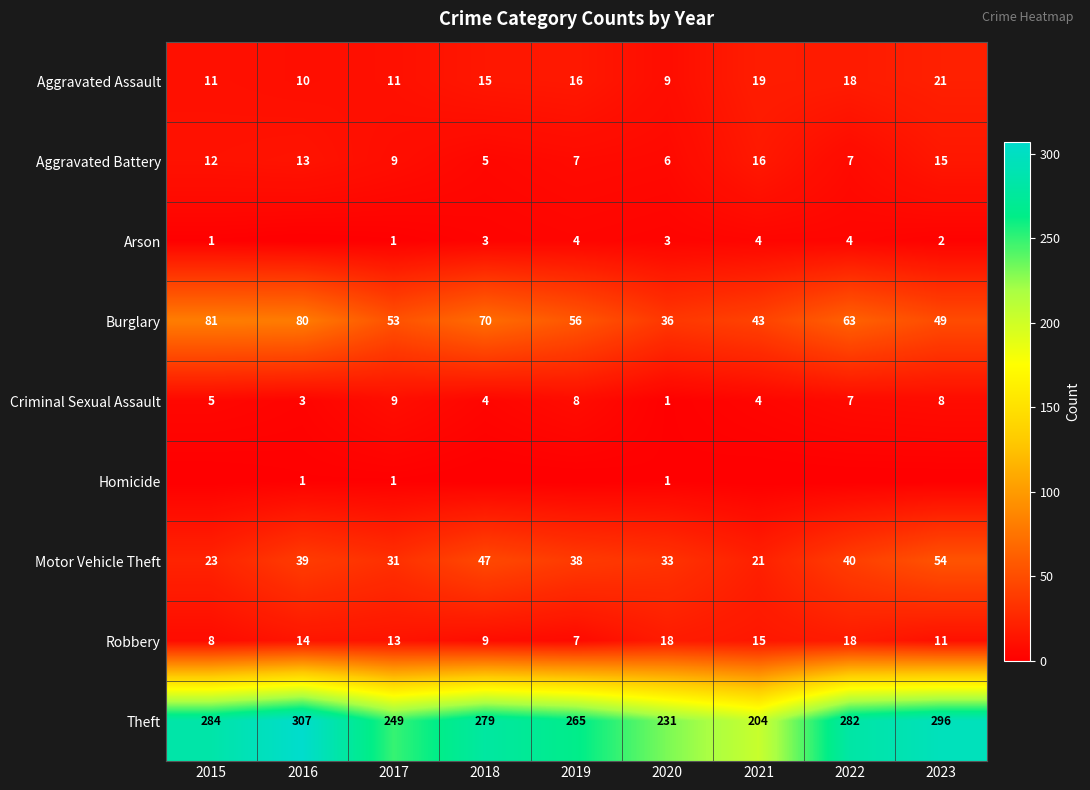

The value of Aggravated Battery at 2022 is 7. True or false?

True